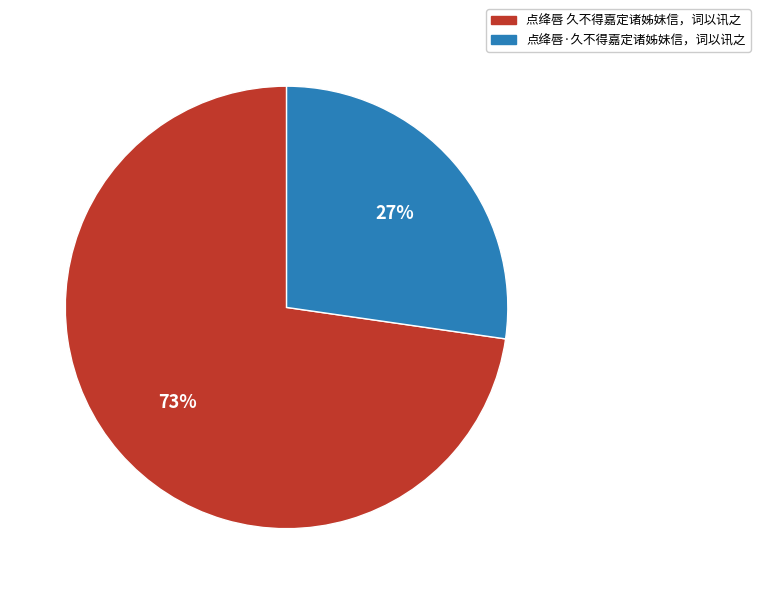

To the nearest percent, what portion does 点绛唇·久不得嘉定诸姊妹信，词以讯之 represent?

27%